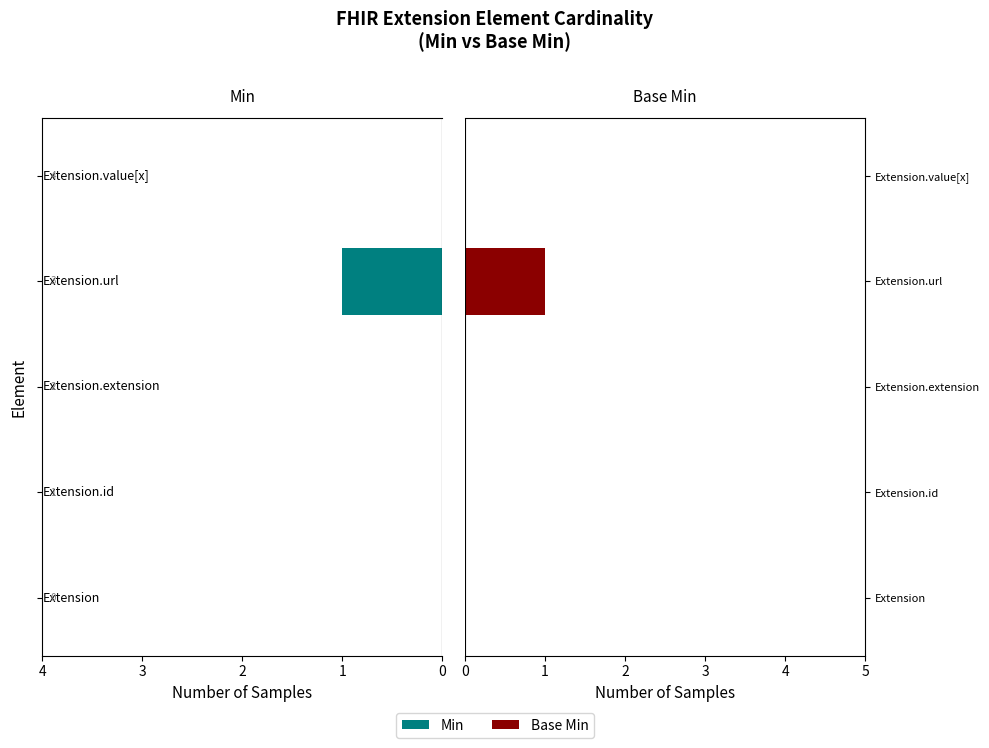

At how many categories does at least one series exceed 0?

1